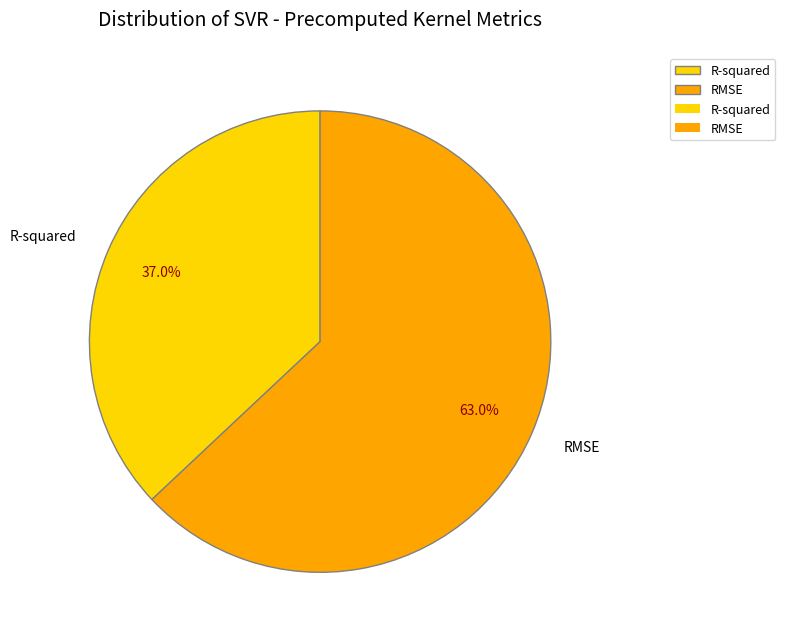

Rank the categories by value from highest to lowest.

RMSE, R-squared